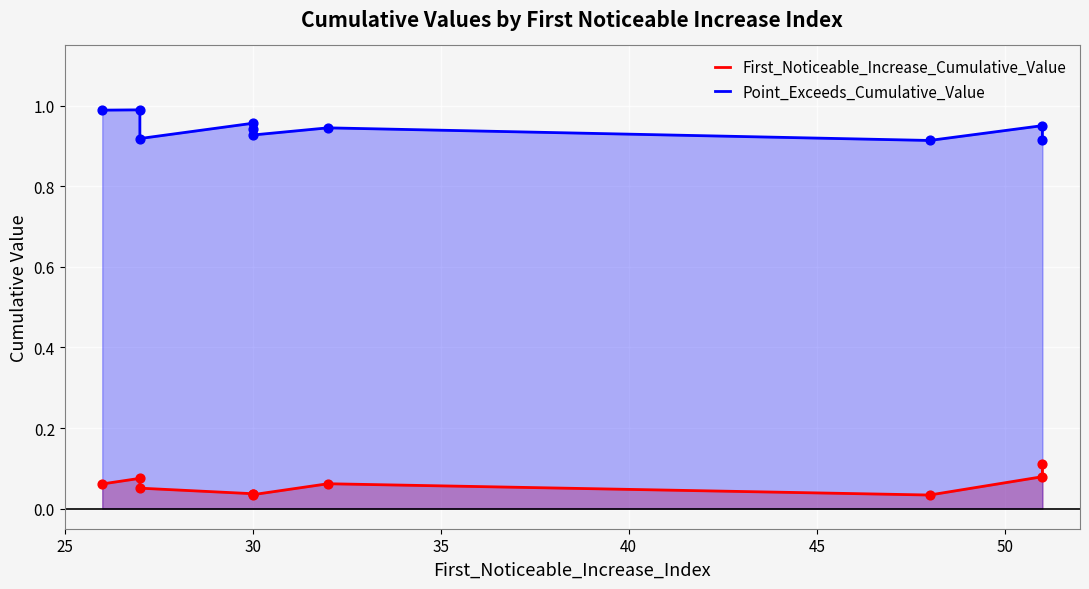

Which series has the largest Y range (max minus min)?

First_Noticeable_Increase_Cumulative_Value